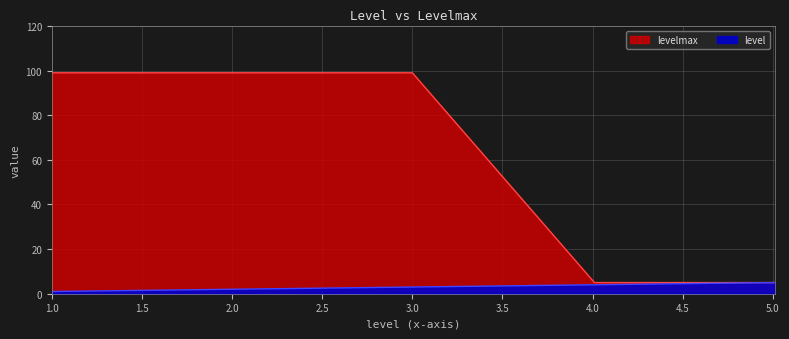

How many data points are less than 4?

3